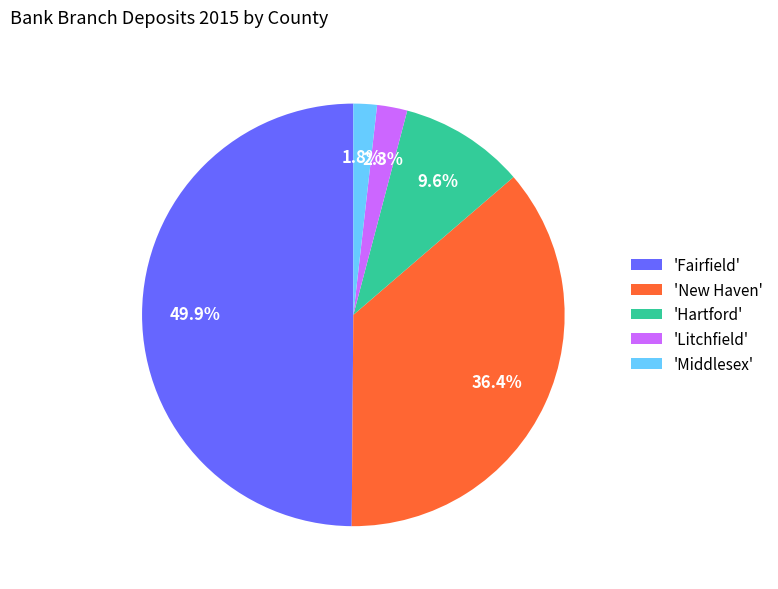

Is 'Litchfield' the majority of the pie?

No